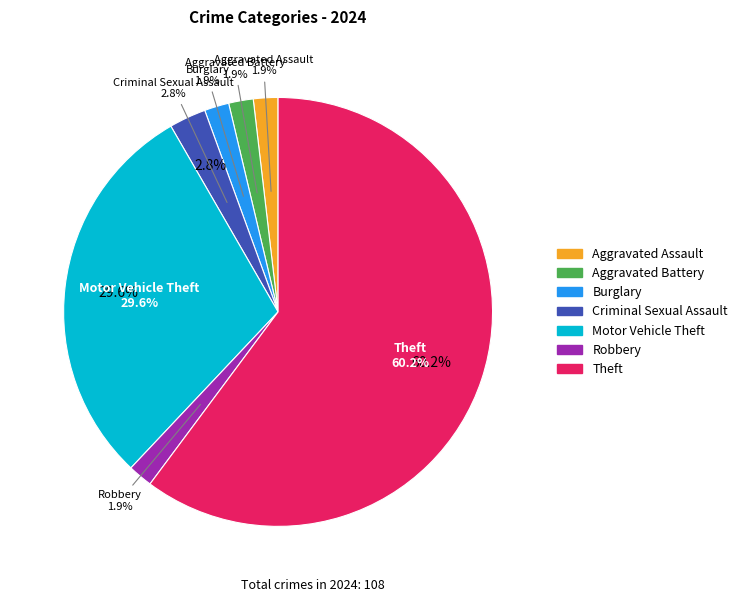

How many slices are in this pie chart?

7